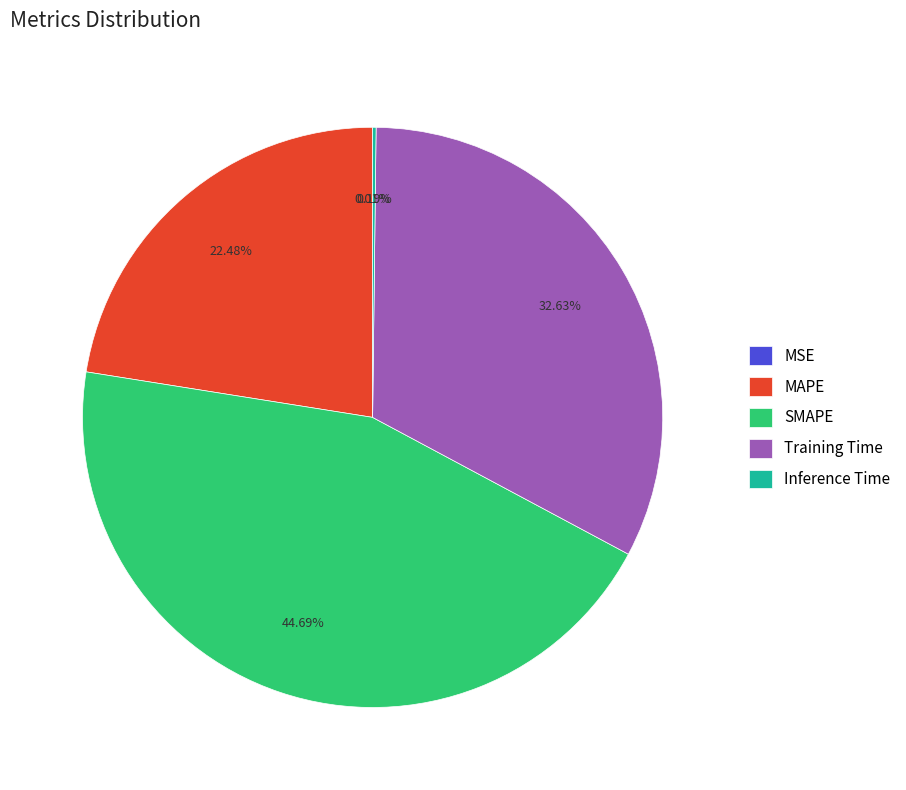

Is the sum of MAPE and SMAPE greater than half?

Yes